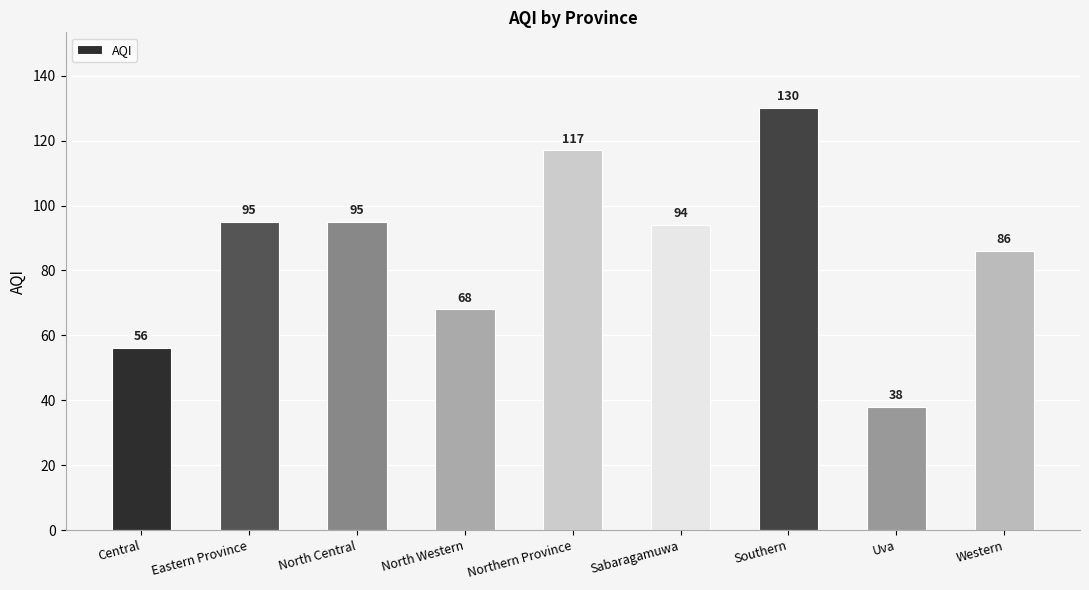

True or false: the data shows 95 at Eastern Province.

True